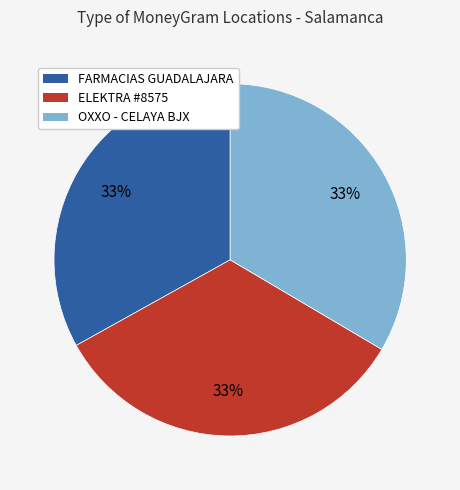

What is the ratio of the value at OXXO - CELAYA BJX to the value at FARMACIAS GUADALAJARA?

1.0